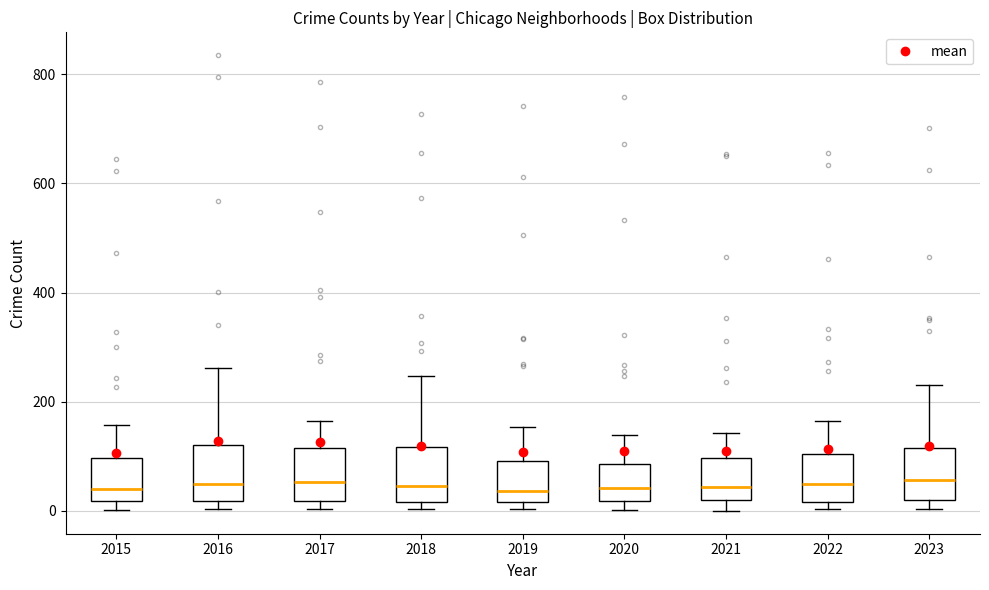

Where does the upper whisker of the box at x = 2018 end on the y-axis? The values are not printed on the chart, so give them approximately, as read against the axis.

240